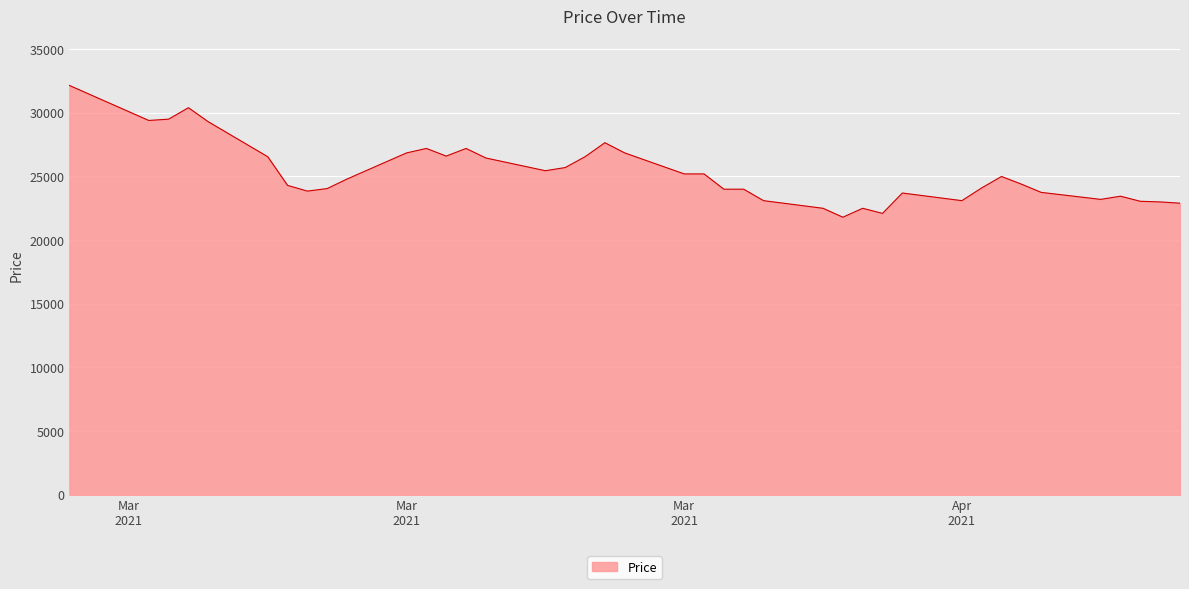

What is the greatest value displayed?

32150